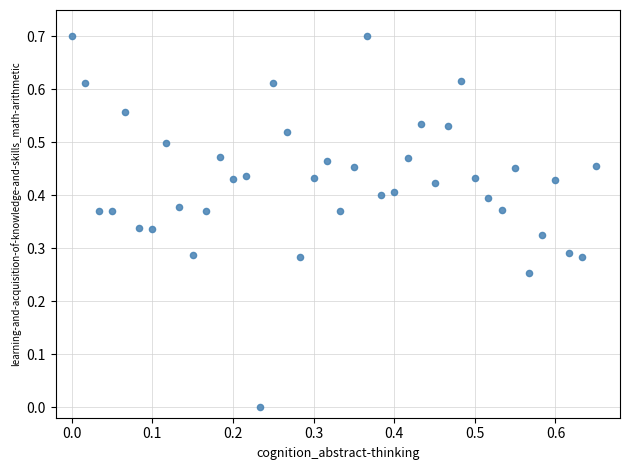

What is the range of X values (max minus min)?

0.7